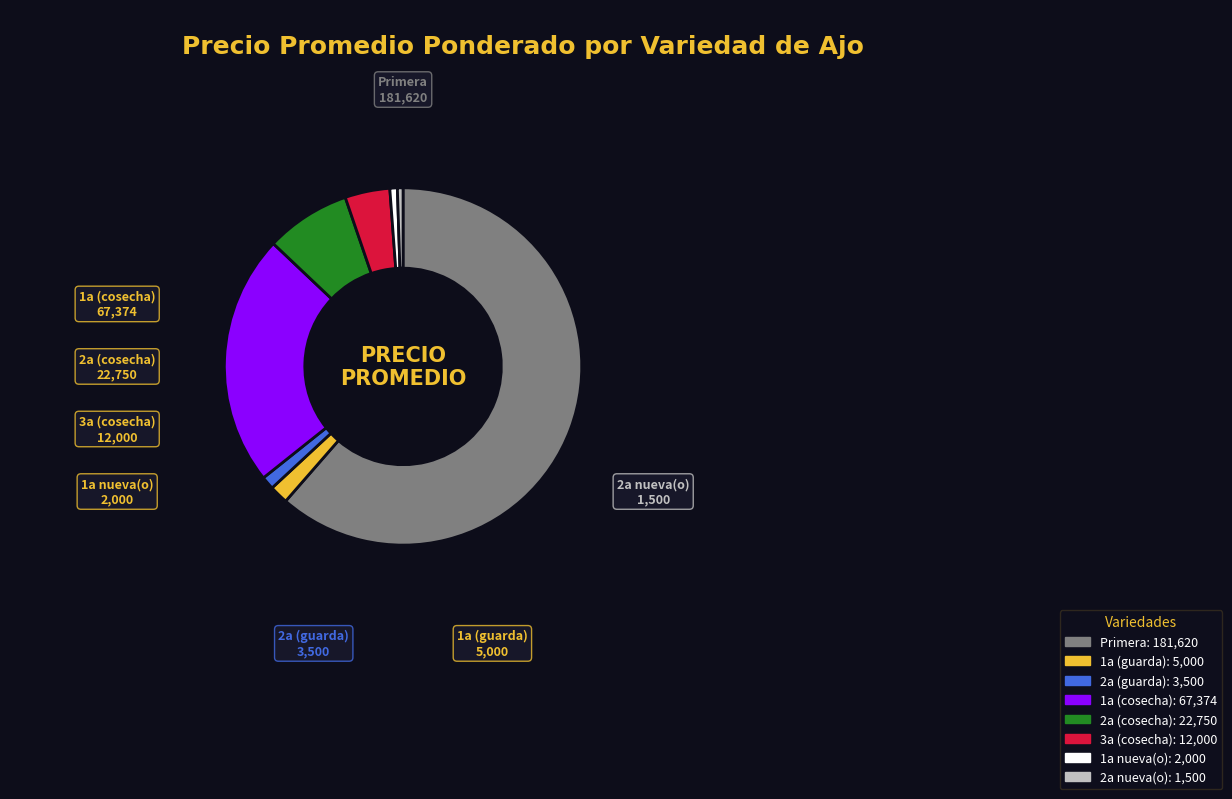

The 2a (guarda) slice represents 1% of the pie. True or false?

True